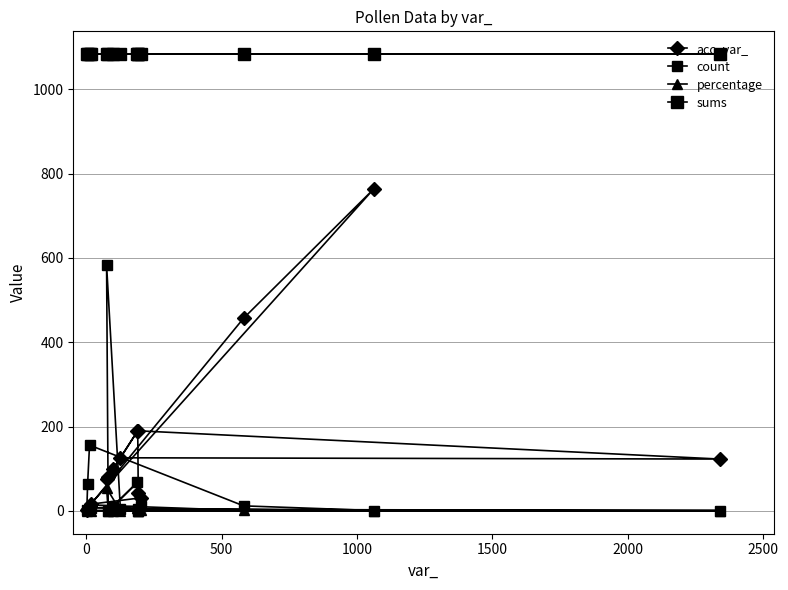

What is the sum of all percentage values?

85.7